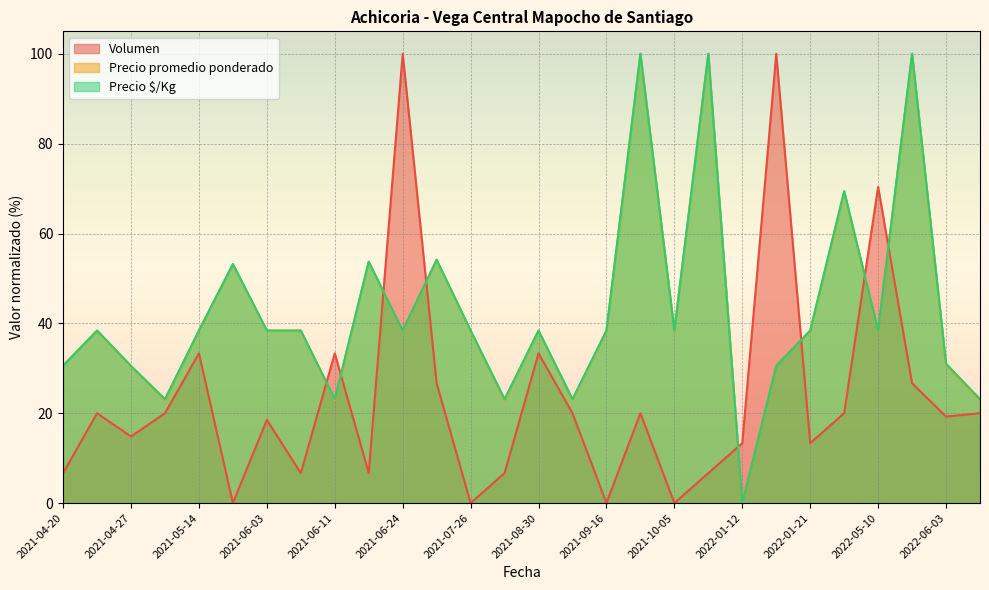

Where is the first local minimum for Precio promedio ponderado?

2021-05-12